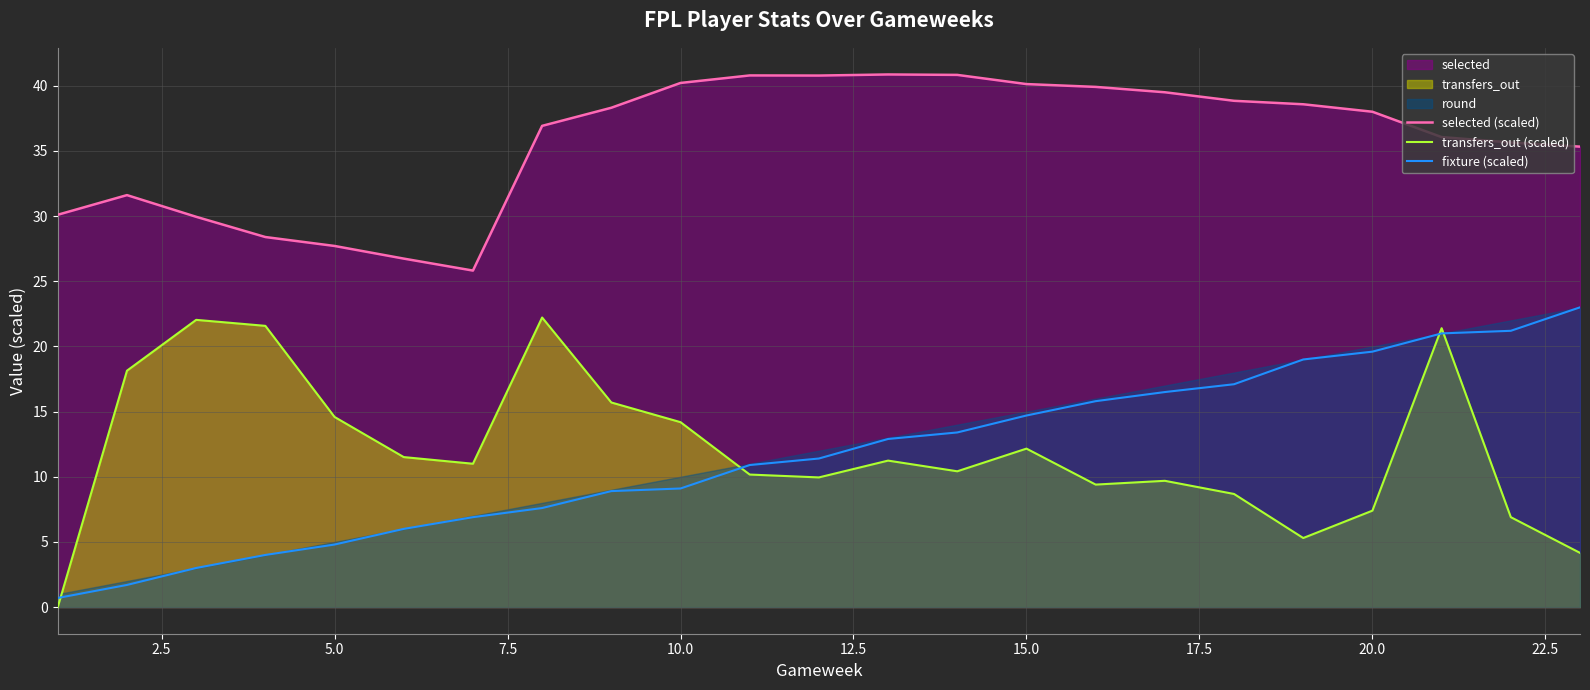

What is the difference between the maximum and minimum values in the transfers_out (scaled) series?

22.2